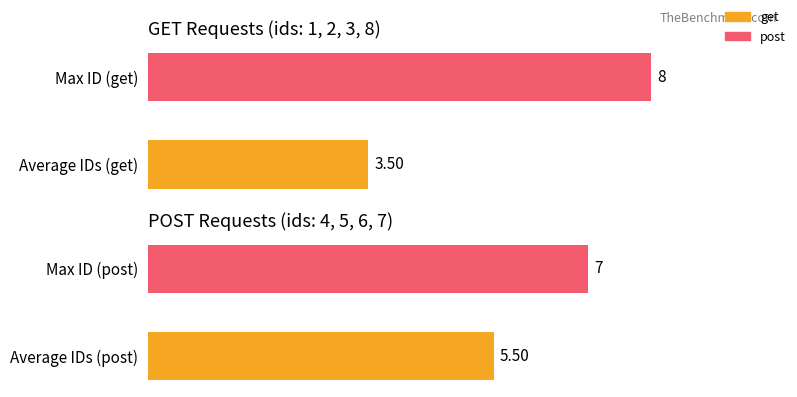

Count the post values in the range 5 to 7.

2